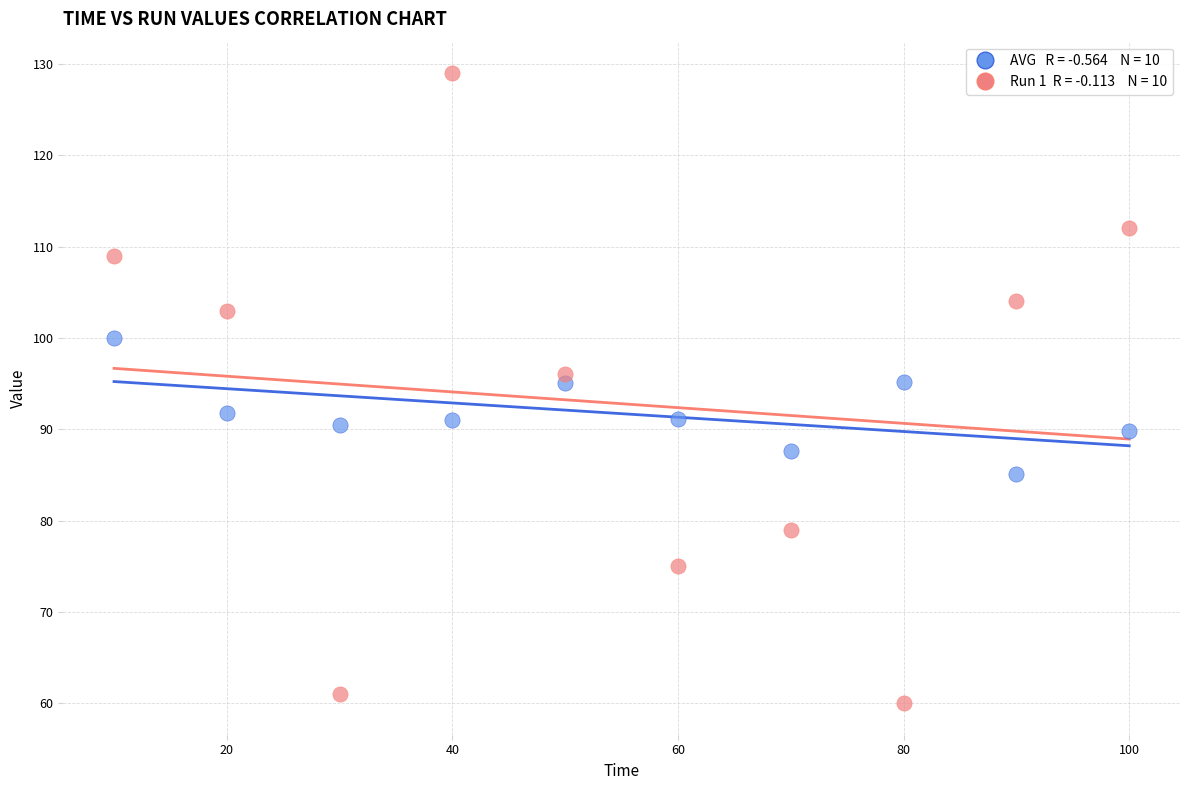

Across all data points, what is the range of Y values (max minus min)?

69.0